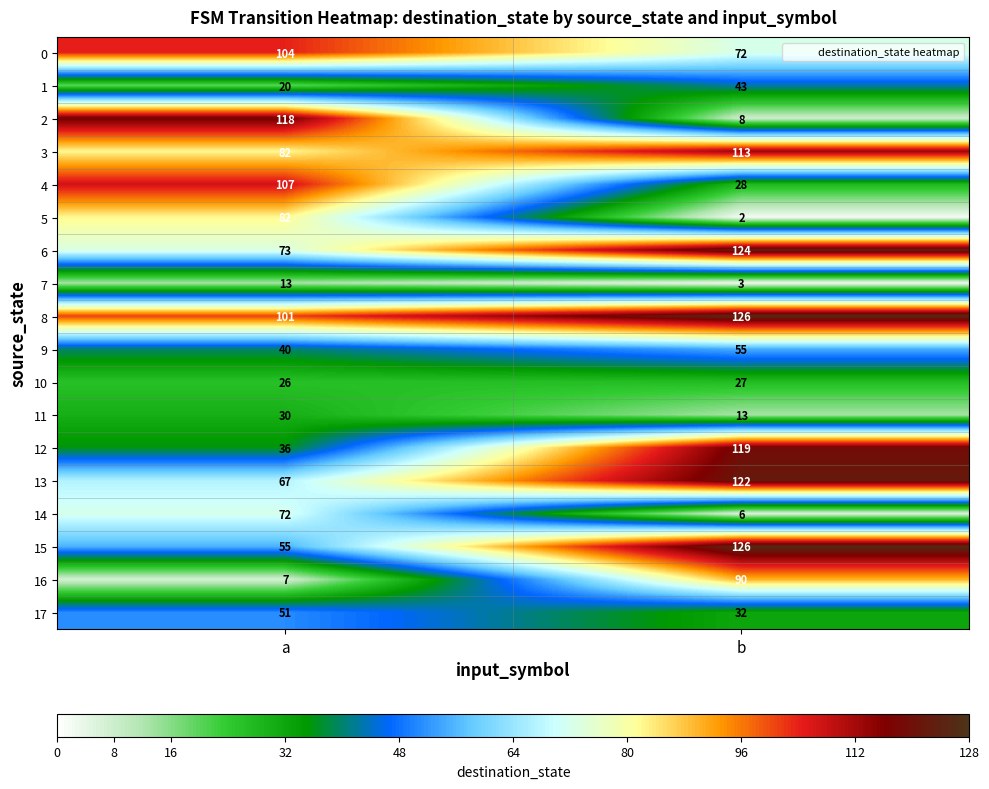

Read the 2 value at b, to the nearest 5.

10